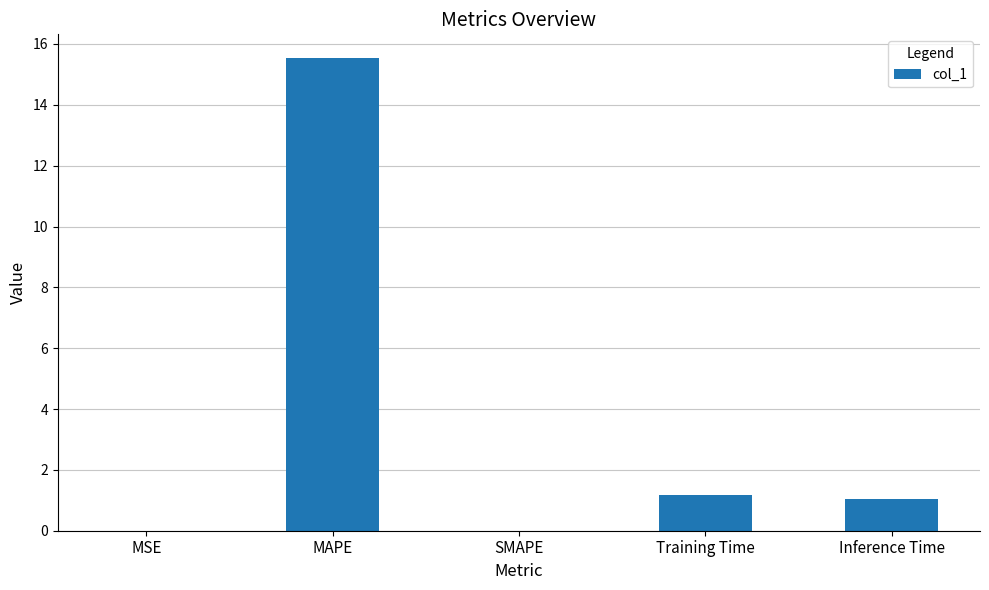

What is the greatest value displayed?

15.5